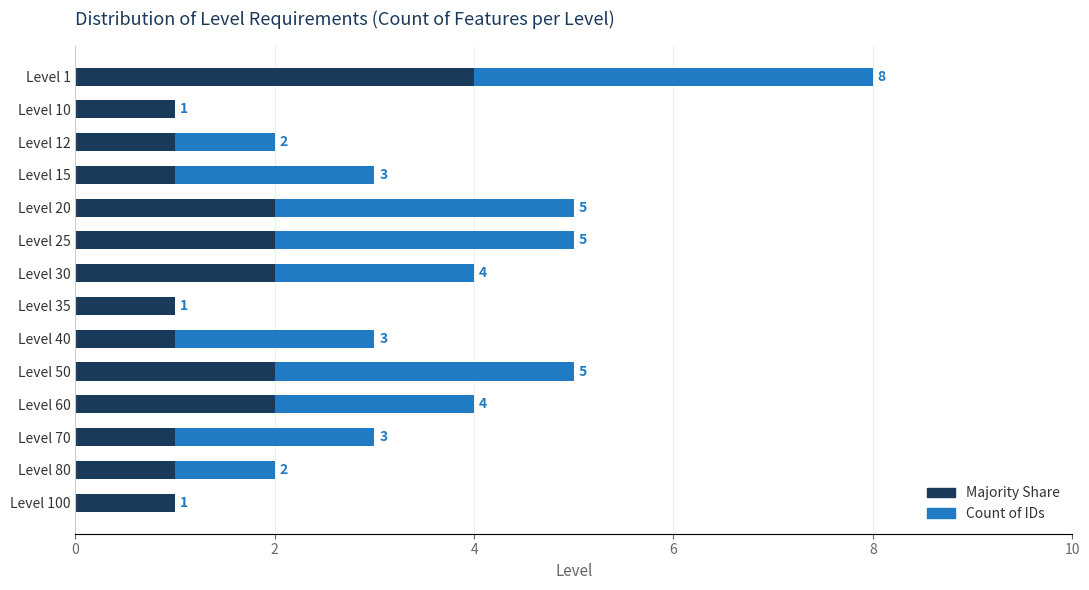

Count the Majority Share values in the range 1 to 2.

13